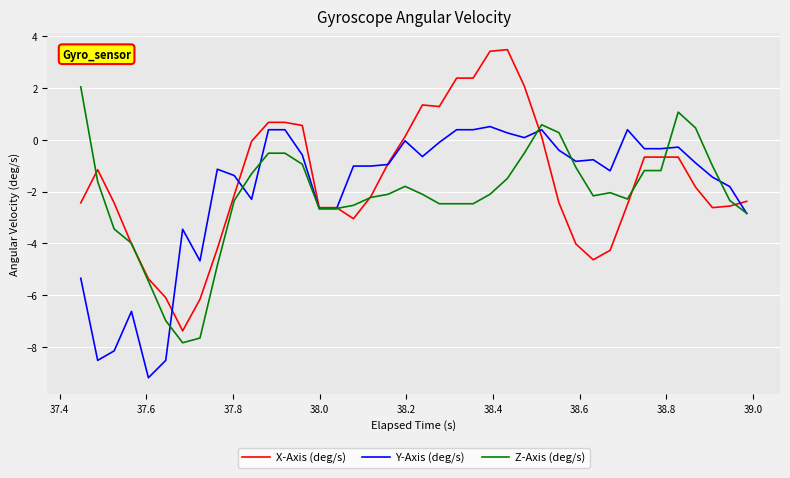

What are all the series names shown in the legend?

X-Axis (deg/s), Y-Axis (deg/s), Z-Axis (deg/s)